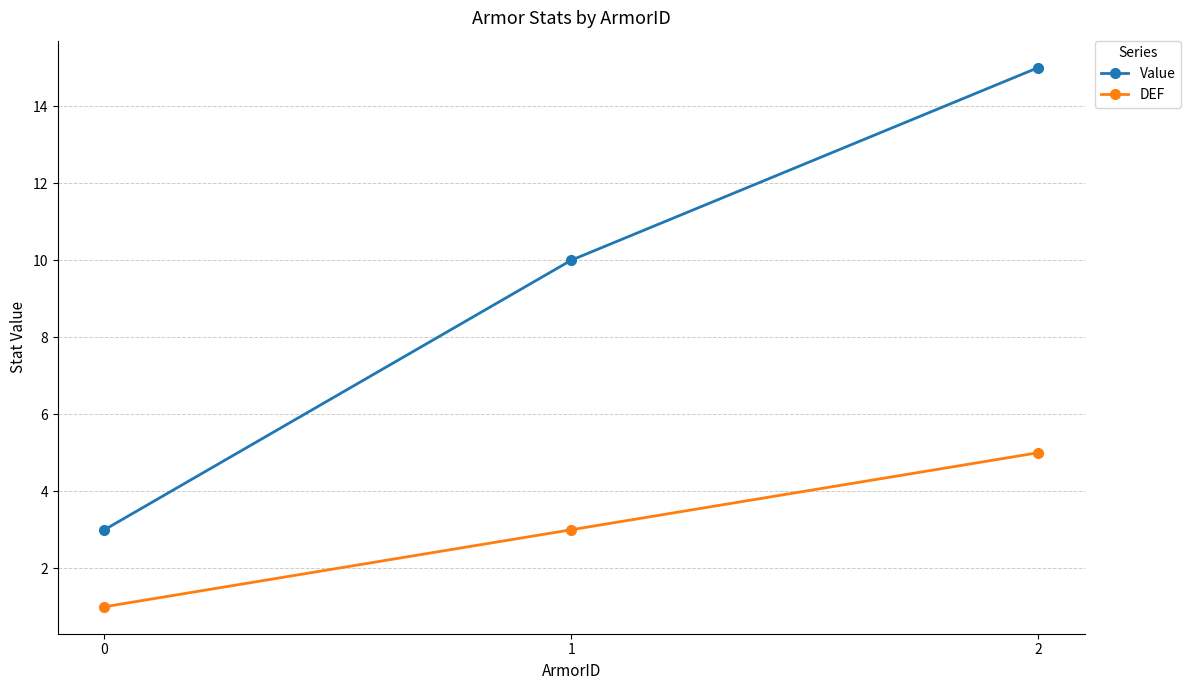

At 1, list the series in order from smallest to largest.

DEF, Value